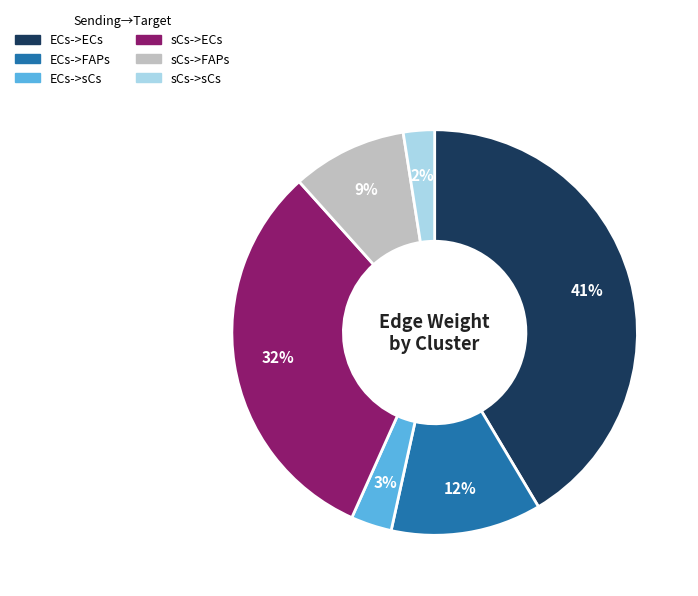

The sCs->sCs slice represents 14% of the pie. True or false?

False